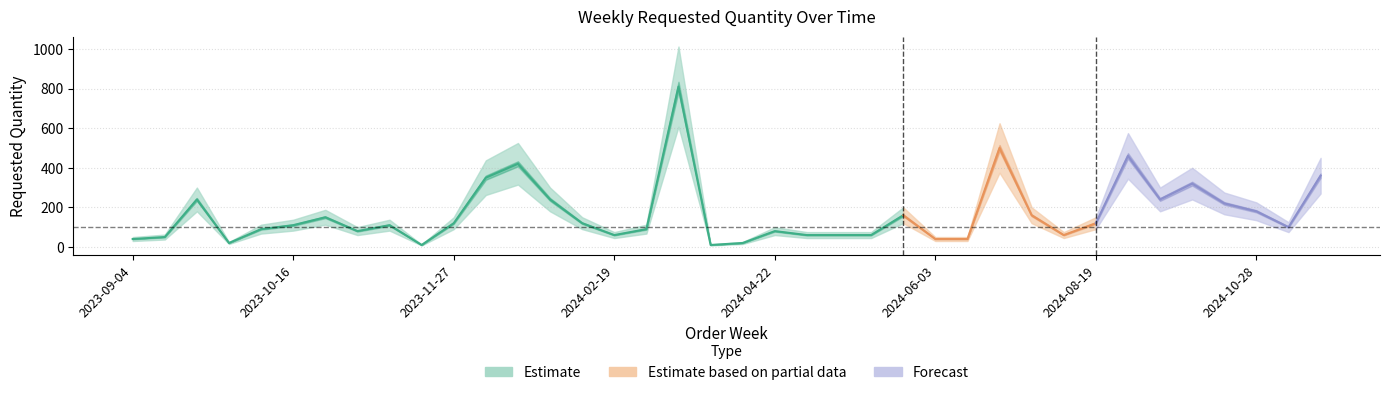

Reading left to right, list all the values displayed in this chart.

2023-09-04=40	2023-09-11=50	2023-09-18=240	2023-10-02=20	2023-10-09=90	2023-10-16=110	2023-10-23=150	2023-10-30=80	2023-11-13=110	2023-11-20=10	2023-11-27=120	2023-12-04=350	2024-01-08=420	2024-01-22=240	2024-02-12=120	2024-02-19=60	2024-02-26=90	2024-03-04=810	2024-03-25=10	2024-04-15=20	2024-04-22=80	2024-04-29=60	2024-05-06=60	2024-05-13=60	2024-05-20=160	2024-06-03=40	2024-06-10=40	2024-07-29=500	2024-08-05=160	2024-08-12=60	2024-08-19=120	2024-08-26=460	2024-09-23=240	2024-10-14=320	2024-10-21=220	2024-10-28=180	2024-11-04=100	2024-12-16=360